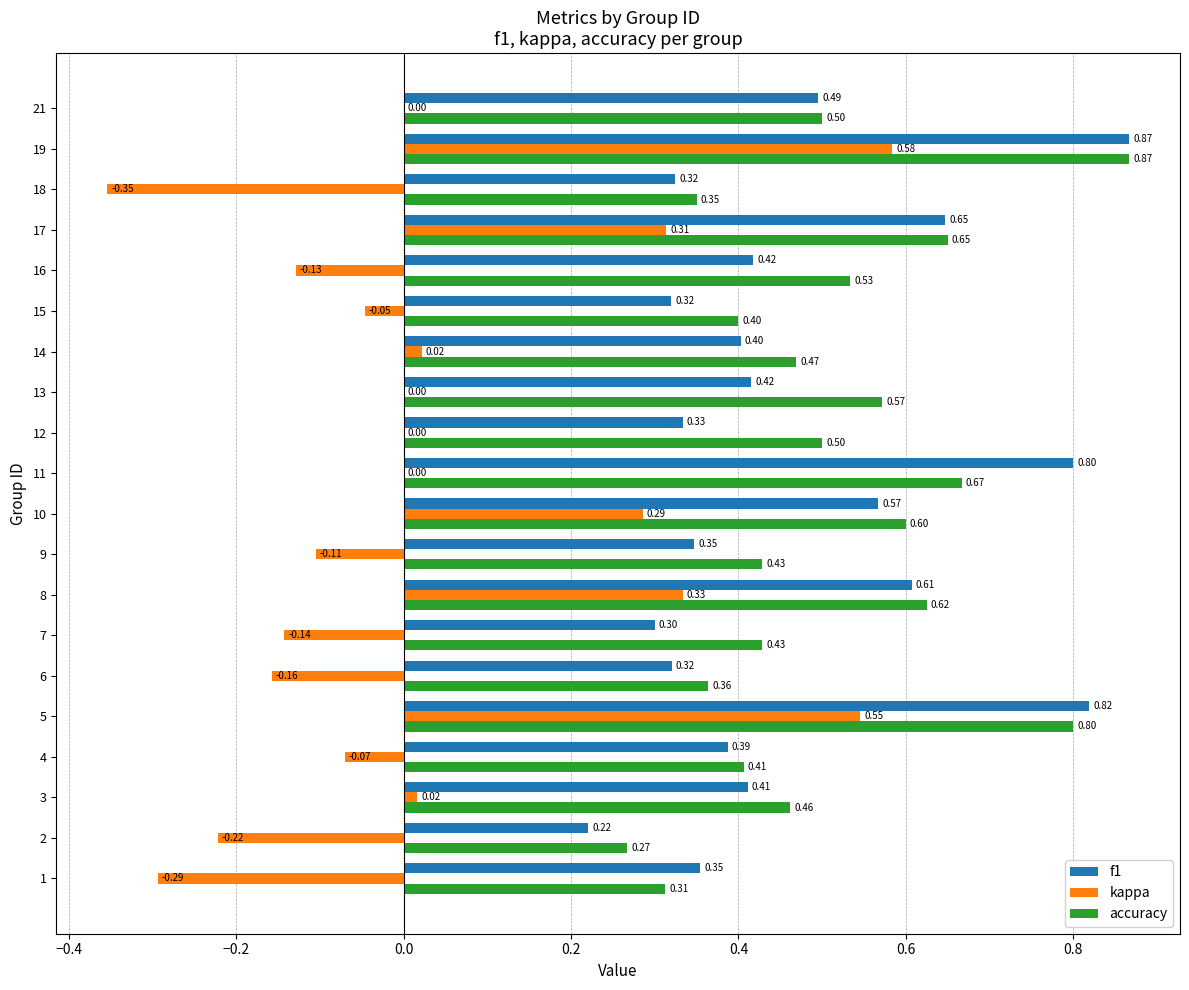

What is the total value across all series at 7?

0.6